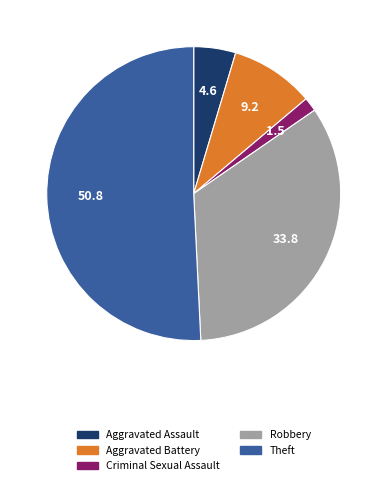

Combined, do Robbery and Aggravated Assault account for over 50%?

No